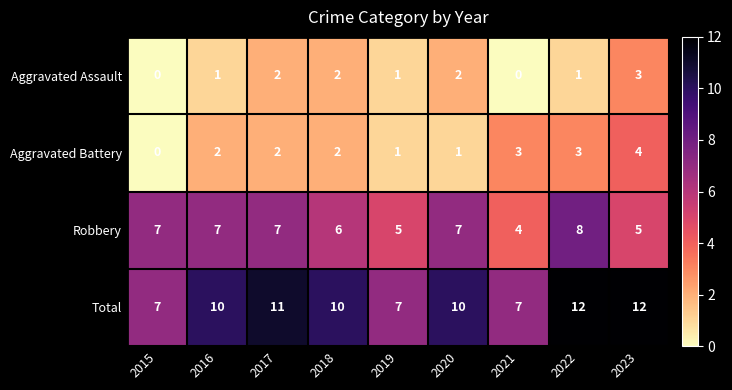

Which series has the largest range (max minus min)?

Total